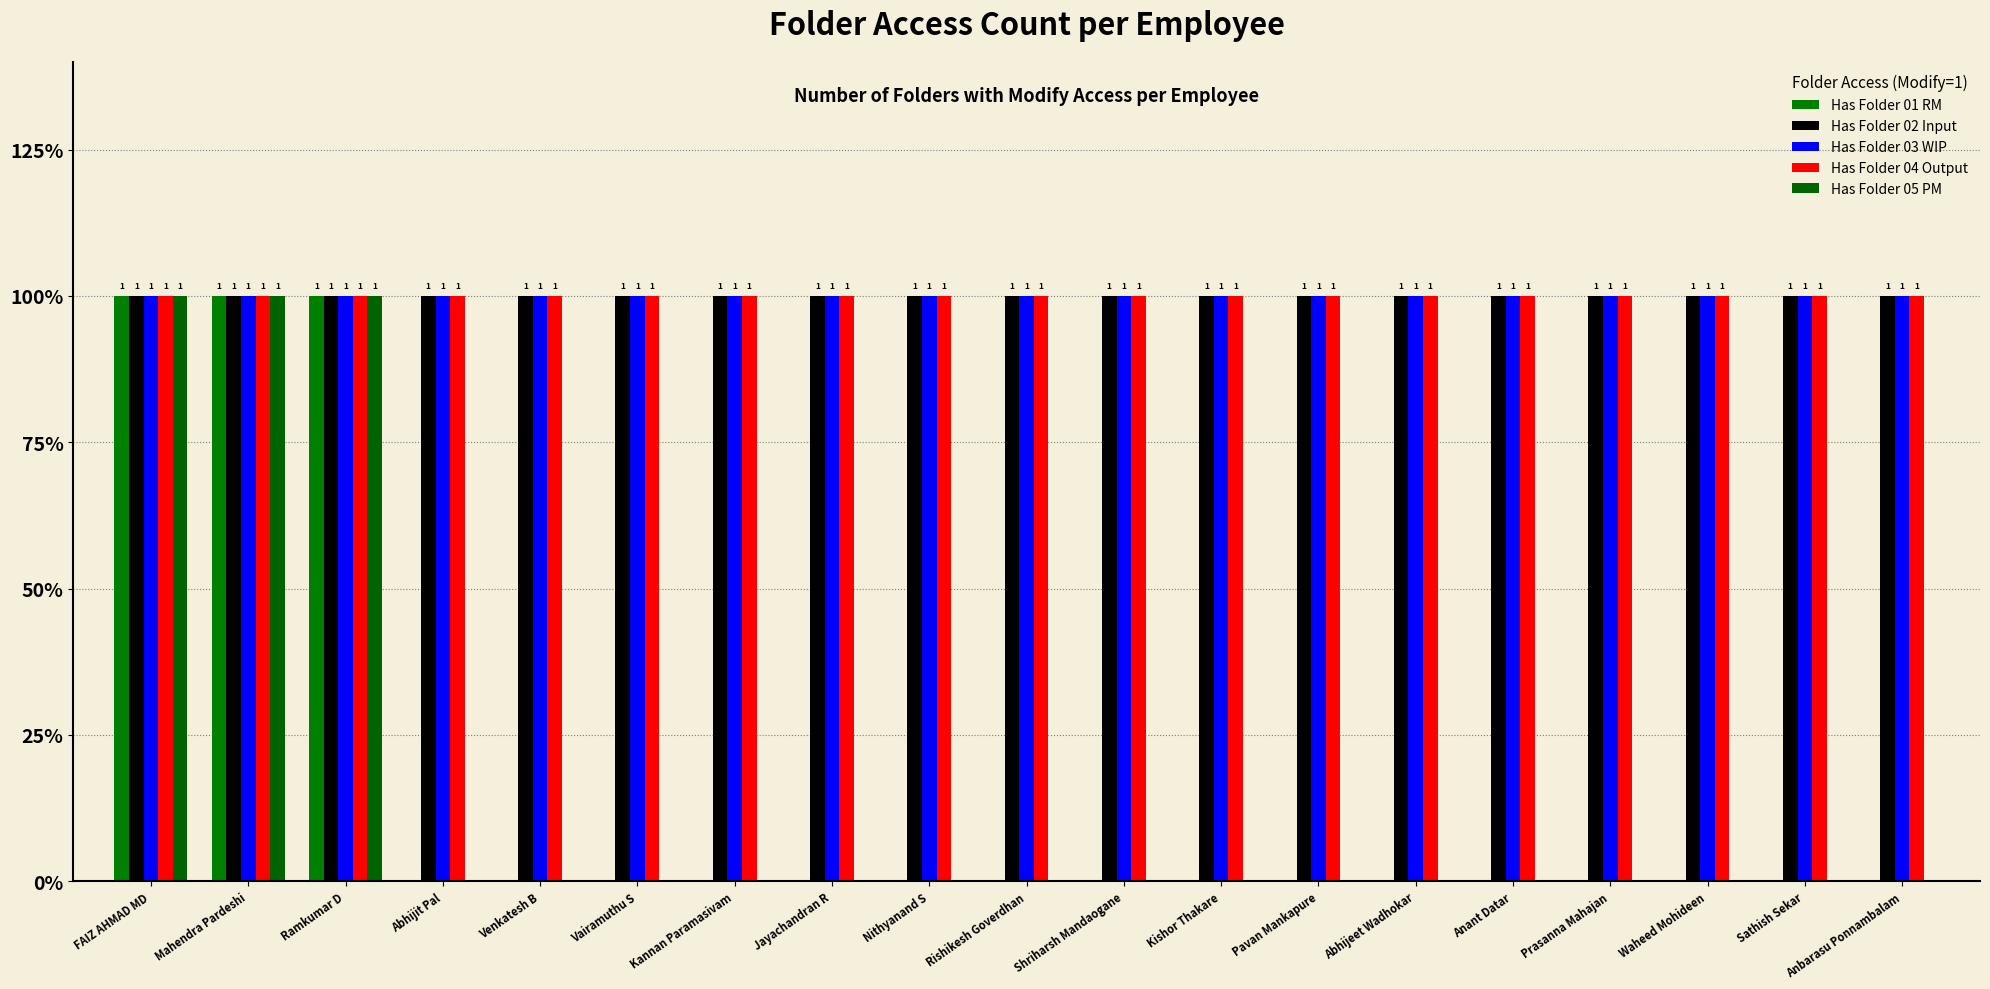

What are all the series names shown in the legend?

Has Folder 01 RM, Has Folder 02 Input, Has Folder 03 WIP, Has Folder 04 Output, Has Folder 05 PM